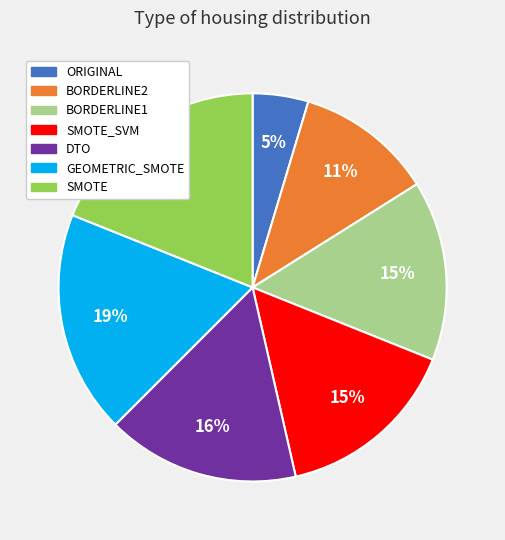

How many segments does this pie chart have?

7